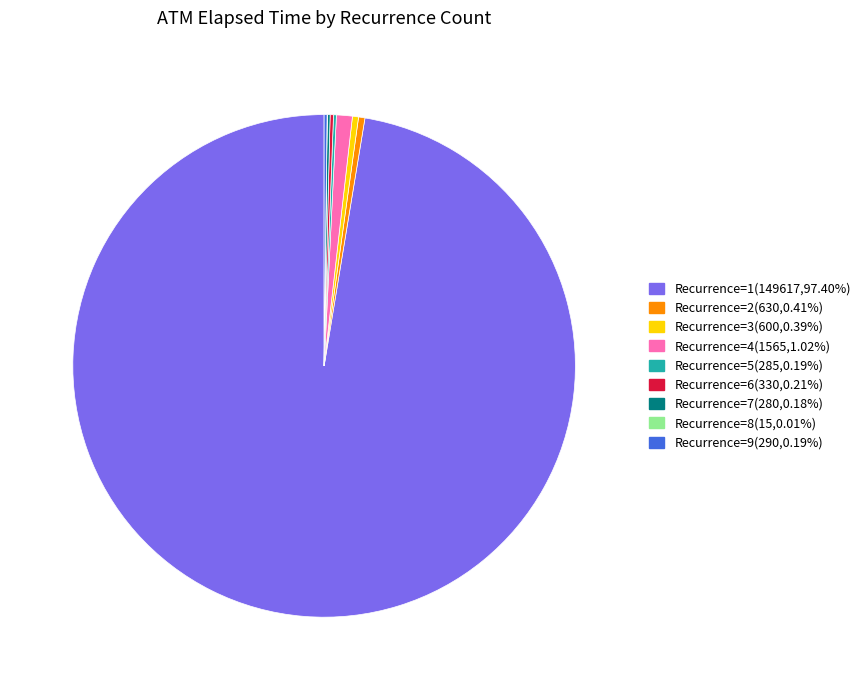

Is there a majority slice in this chart?

Yes